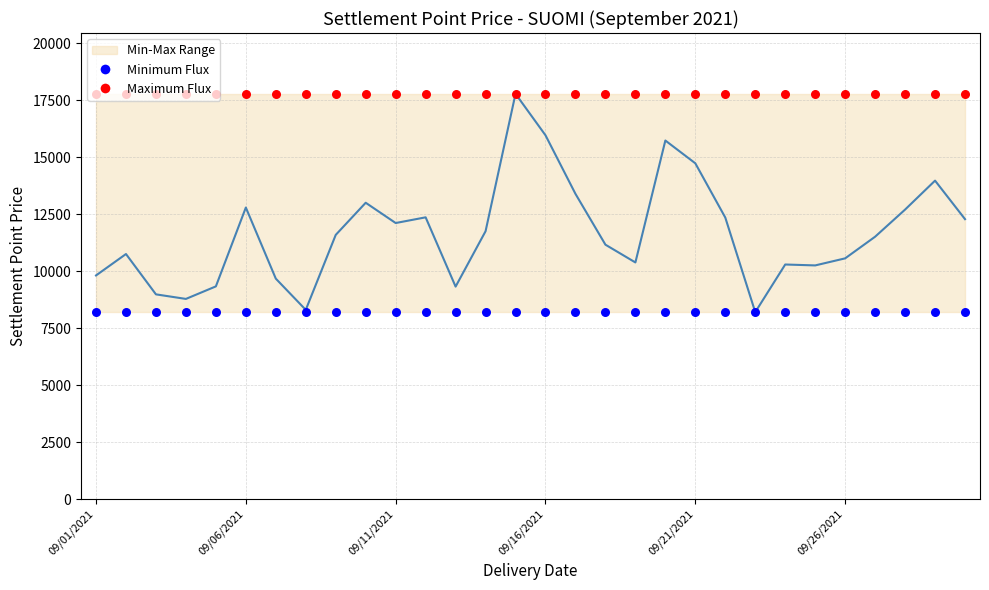

What is the total value across all series at 09/16/2021?

41940